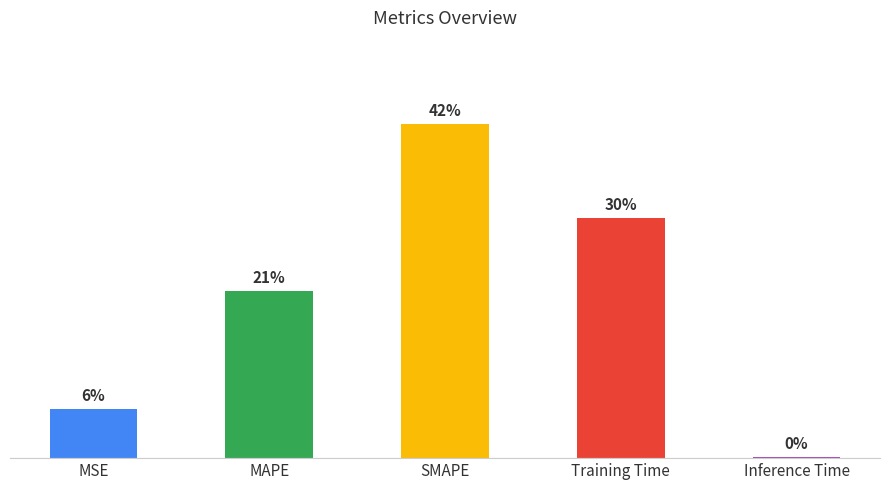

Does the chart contain any negative values?

No